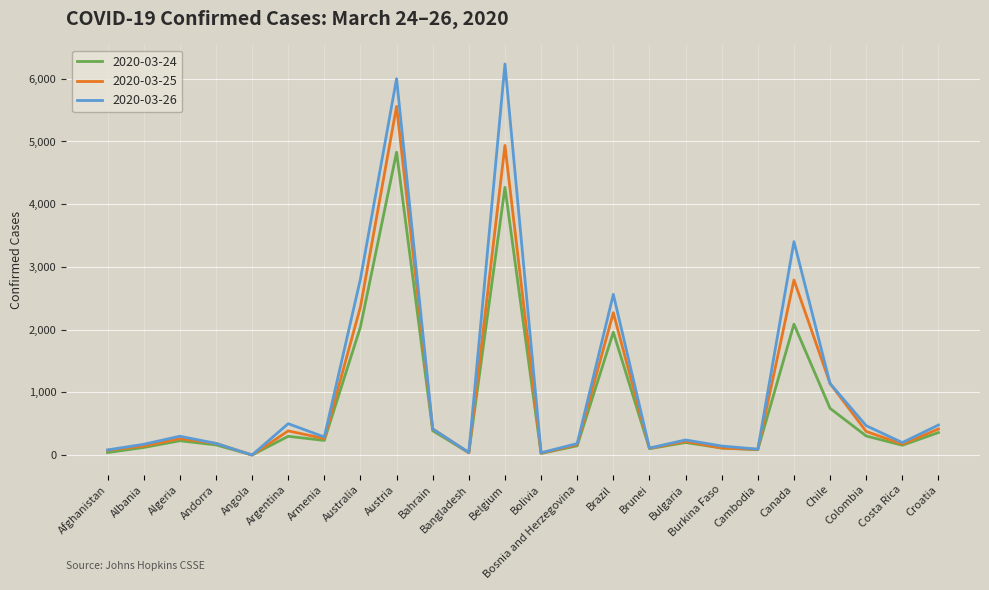

What is the minimum value shown in the chart?

3